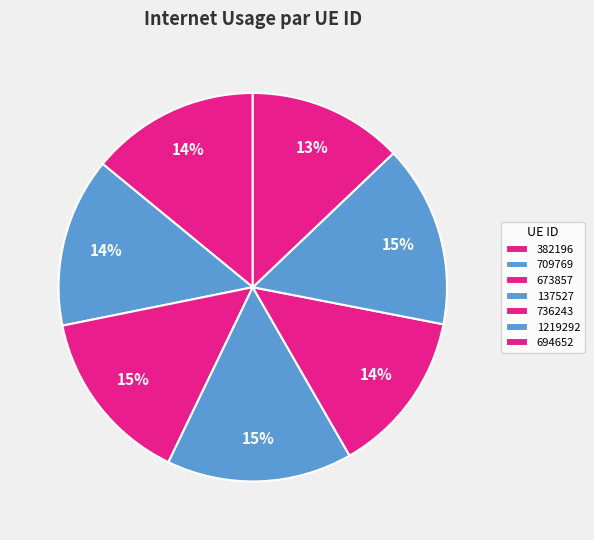

Does 709769 represent more than half of the total?

No